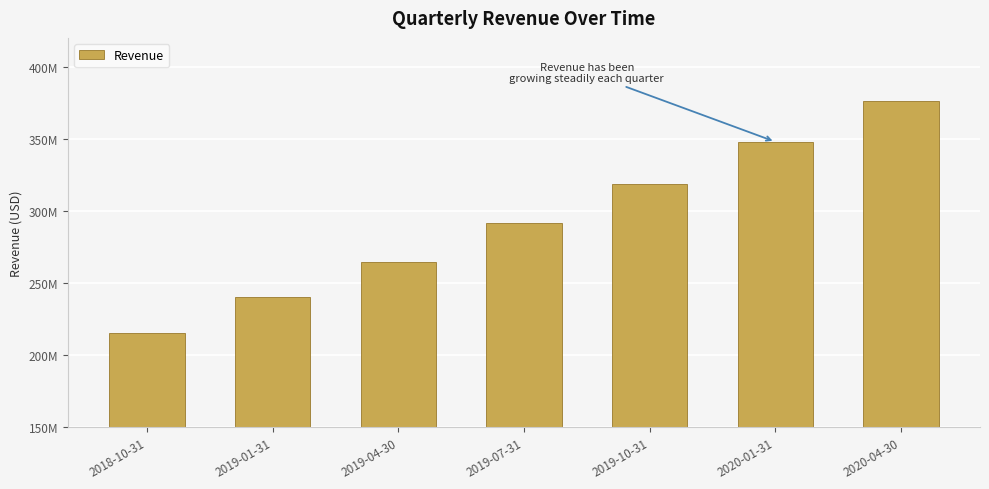

Are the bars horizontal?

No